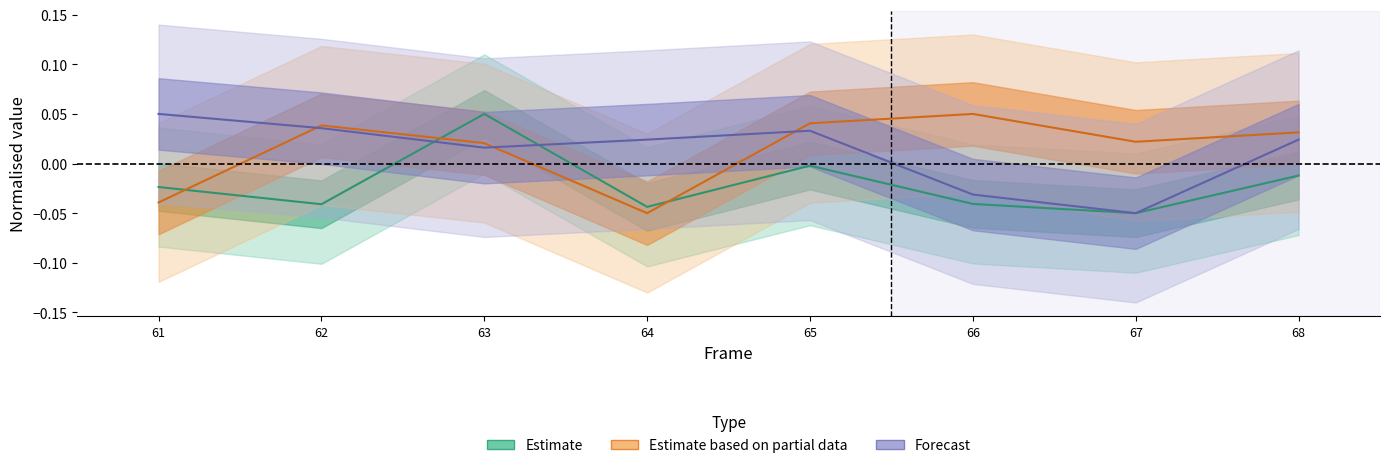

Between 64 and 65, which series saw the biggest shift?

X (nm)